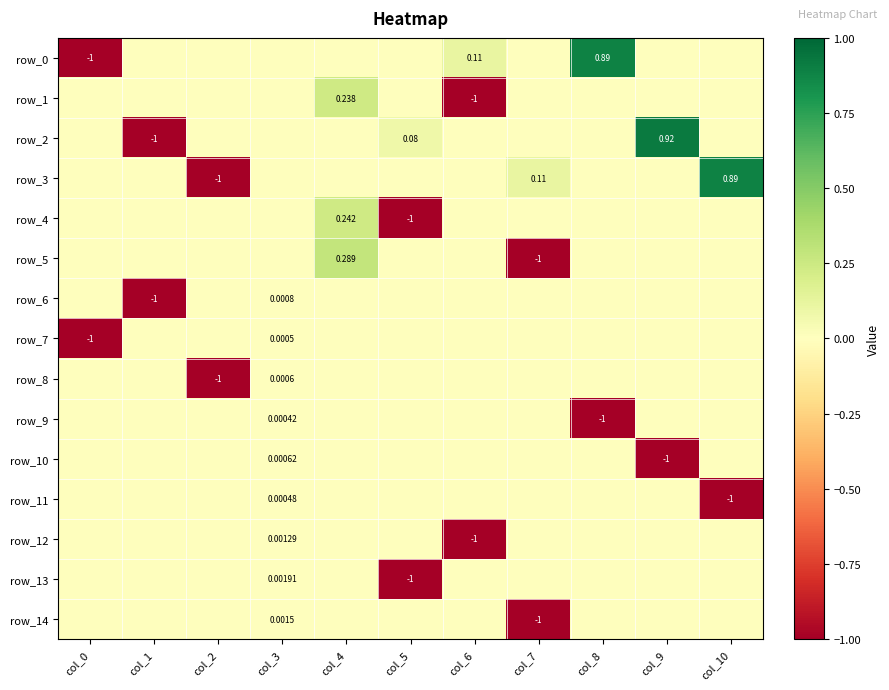

At col_6, list the series in order from largest to smallest.

row_0, row_2, row_3, row_4, row_5, row_6, row_7, row_8, row_9, row_10, row_11, row_13, row_14, row_1, row_12